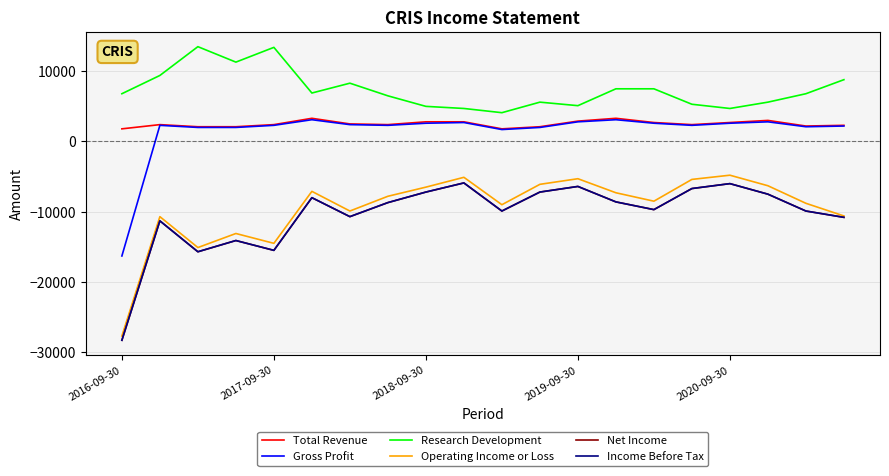

Does the chart have visible grid lines?

Yes